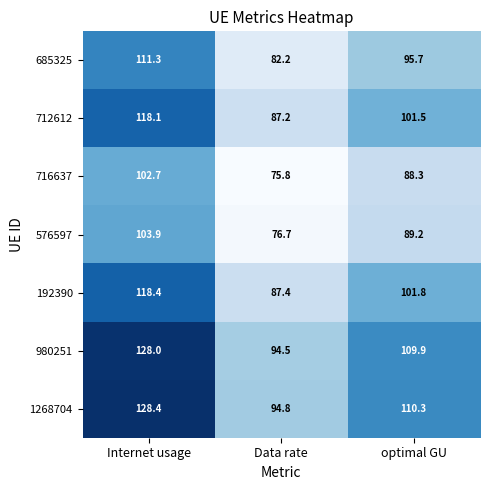

The 712612 series shows 101.5 at optimal GU. True or false?

True